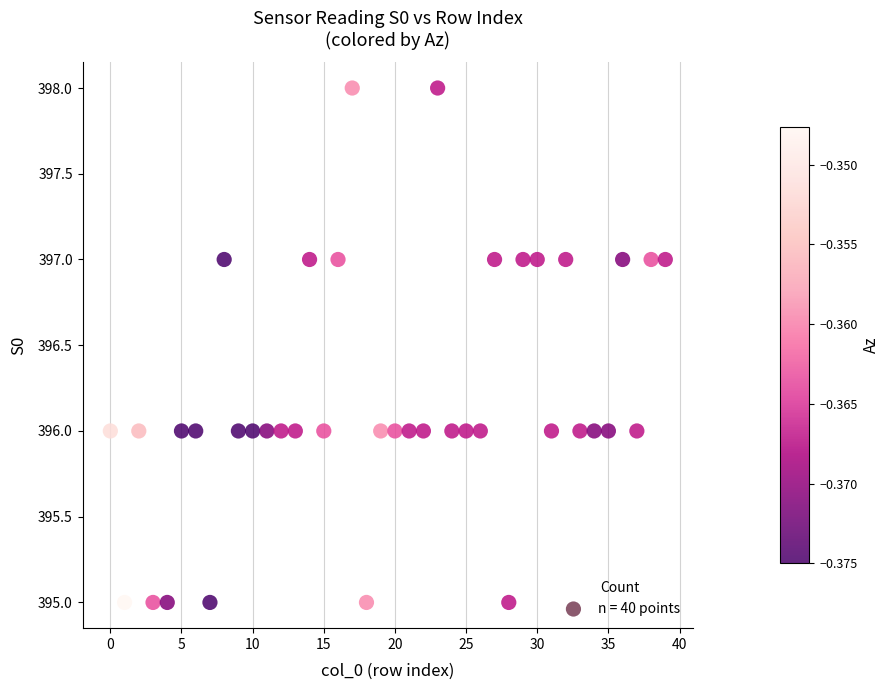

What is the range of Y values (max minus min)?

3